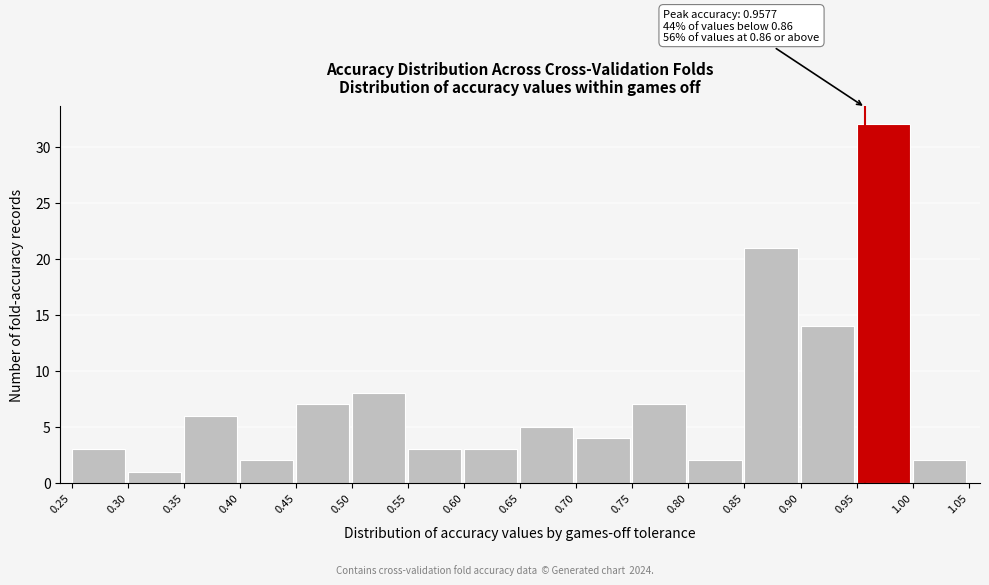

Over which range of the x-axis is the bar tallest?

0.95 to 1.00